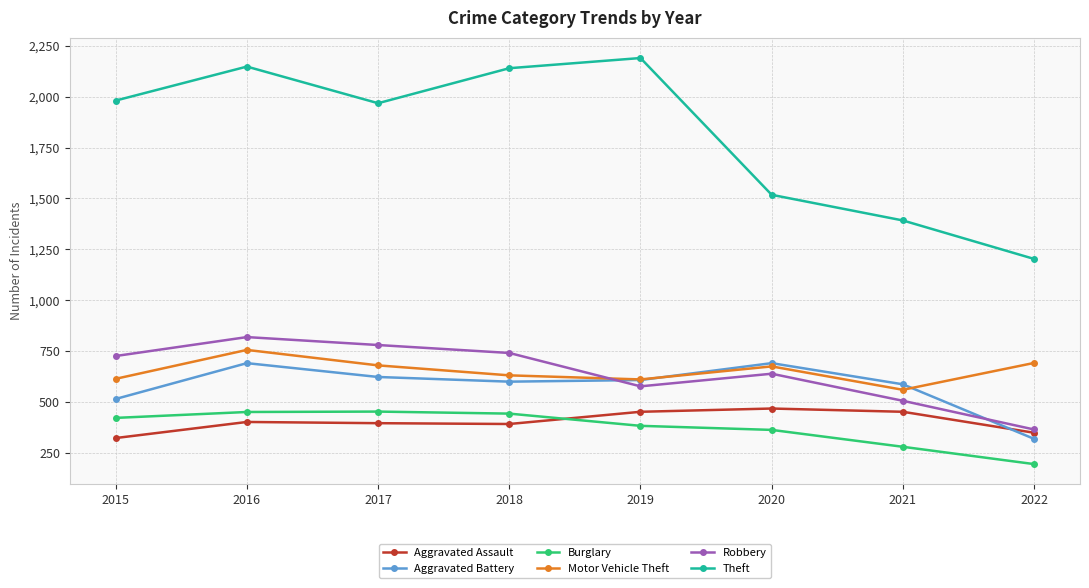

Which series has the largest range (max minus min)?

Theft